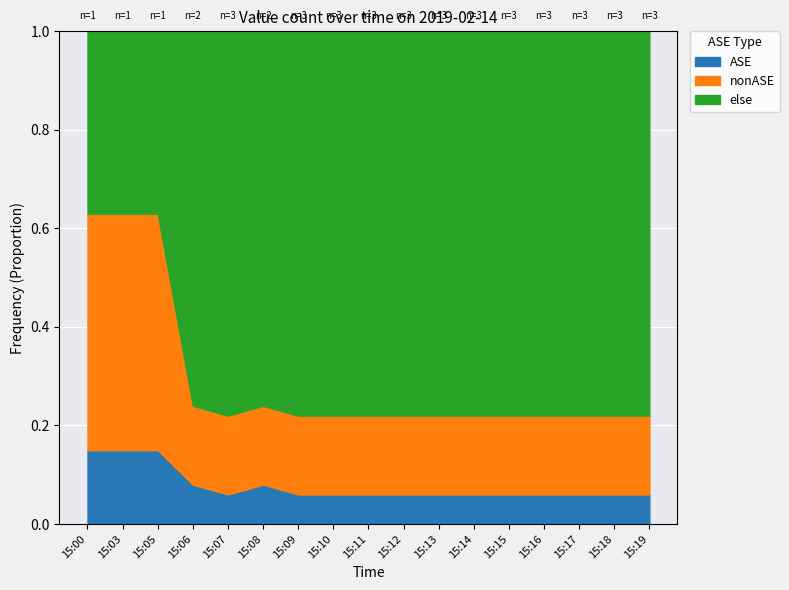

What is the total value across all series at 15:10?

1.0